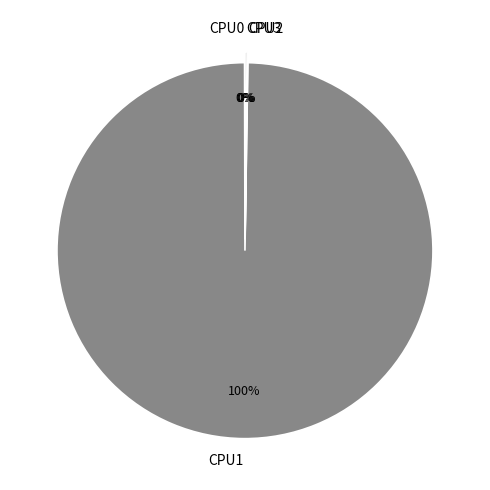

To the nearest percent, what is the difference between the largest and smallest slice percentages?

100%